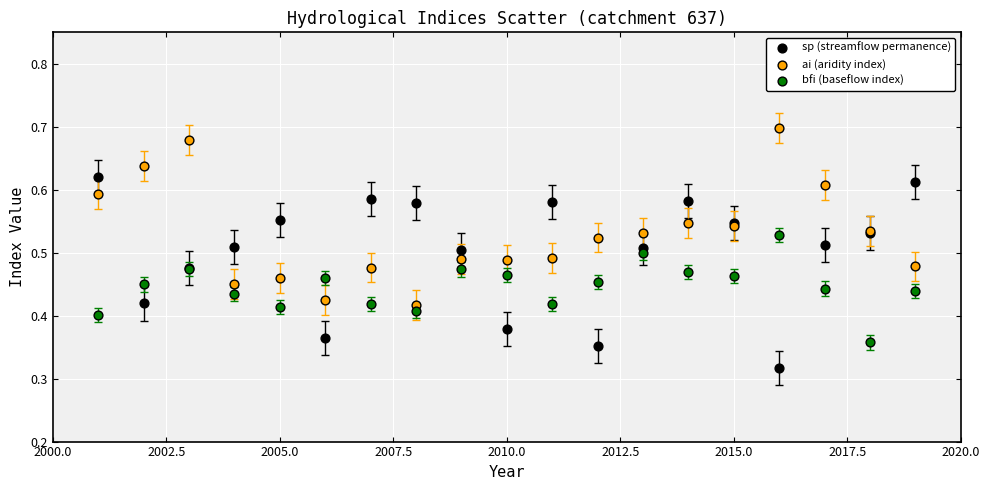

Which series contains the lowest Y value?

sp (streamflow permanence)